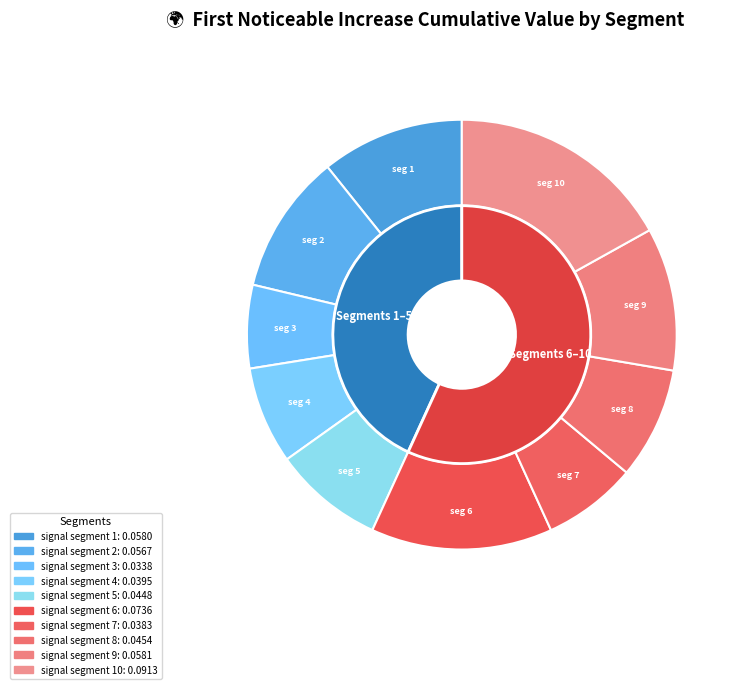

Rank the categories by value from lowest to highest.

signal segment 3, signal segment 7, signal segment 4, signal segment 5, signal segment 8, signal segment 2, signal segment 1, signal segment 9, signal segment 6, signal segment 10